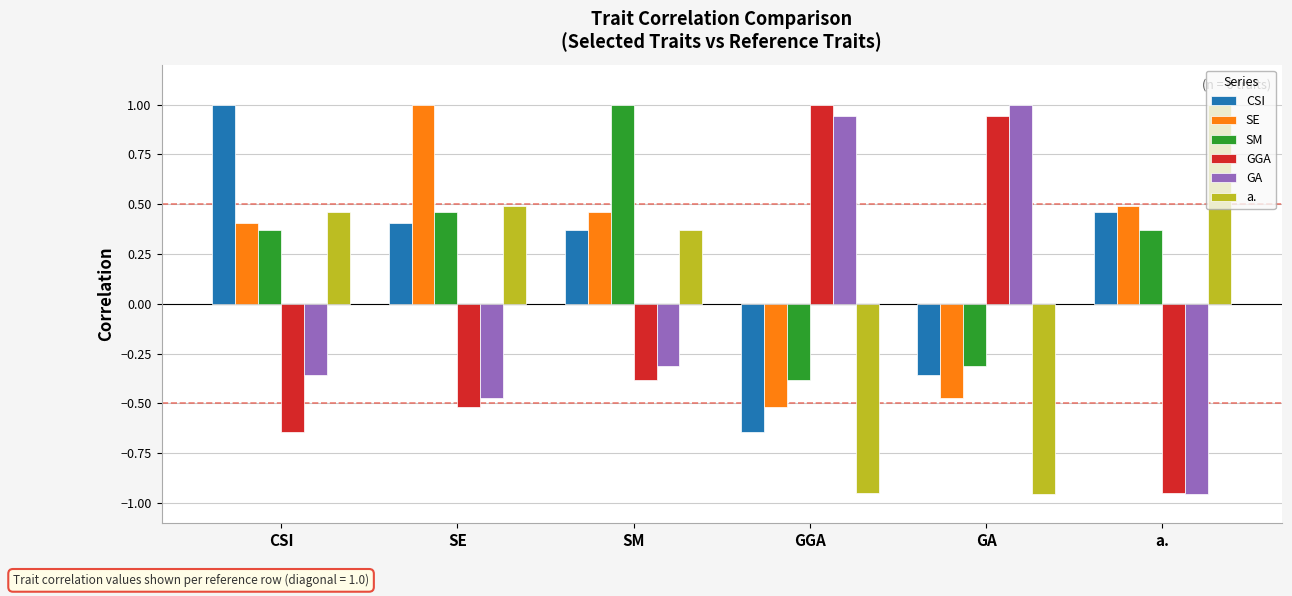

What is the difference between the GGA values at CSI and a.?

0.3